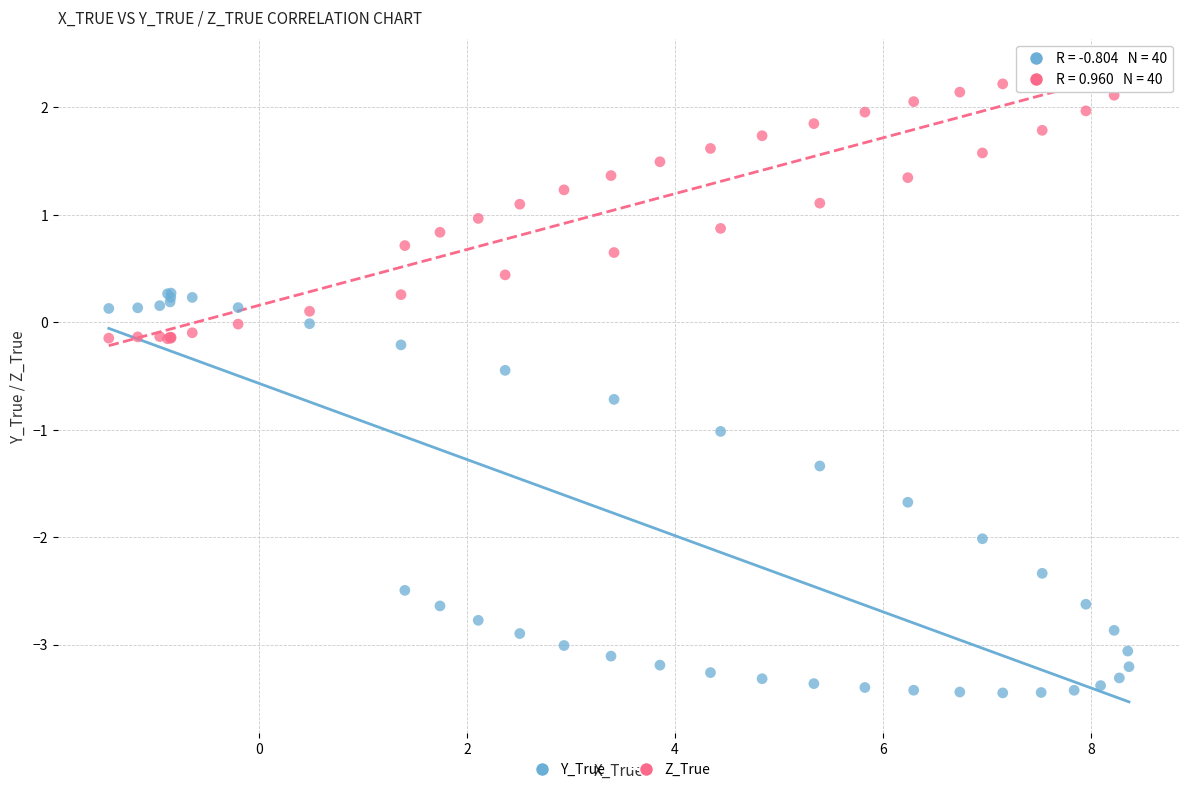

Which series reaches the minimum Y coordinate?

Y_True